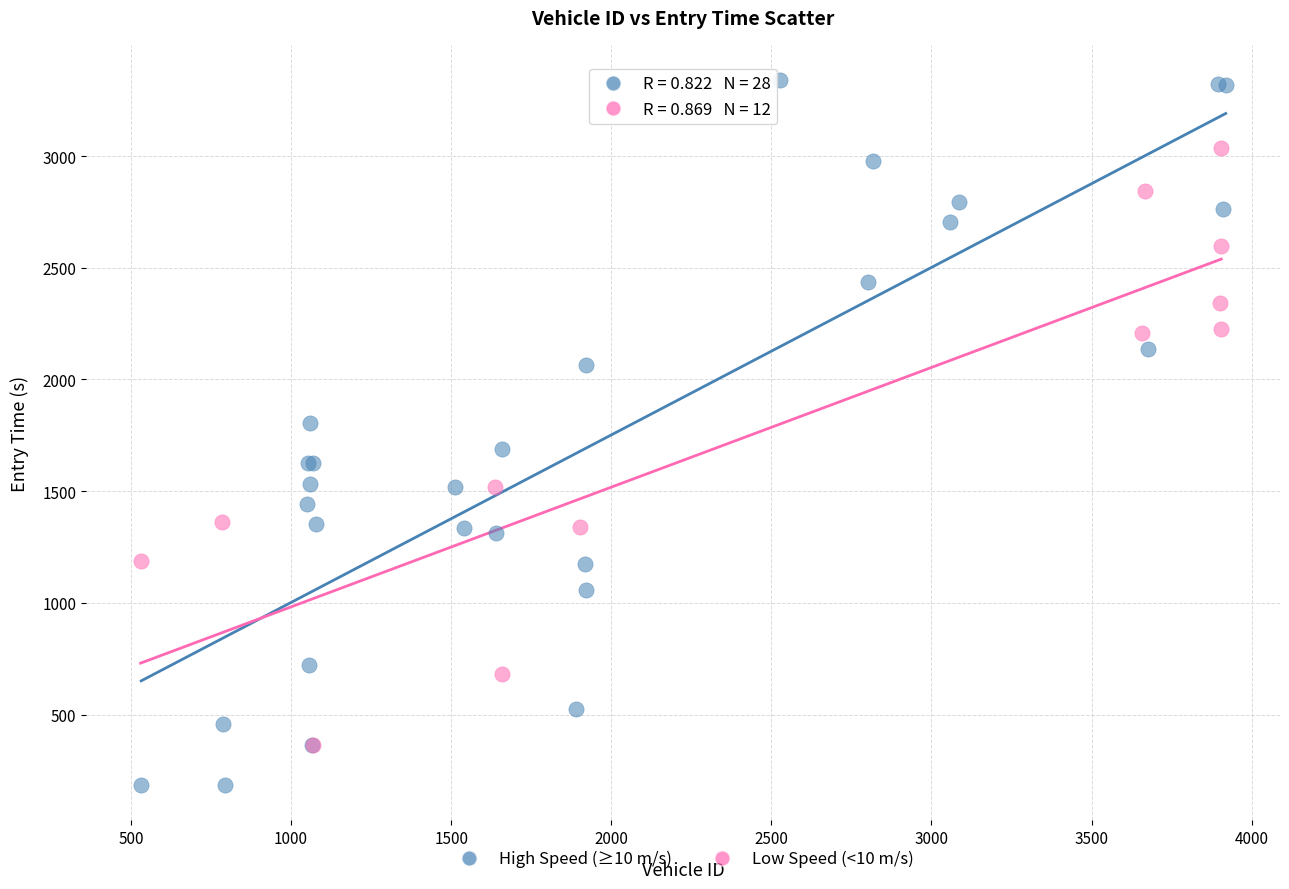

Which series reaches the maximum Y coordinate?

High Speed (≥10 m/s)